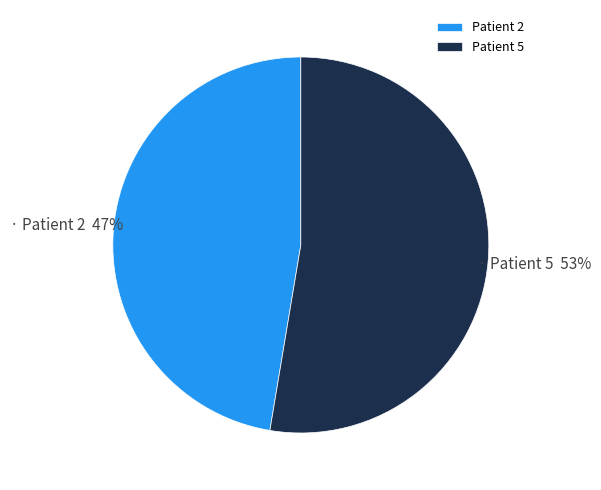

Is the sum of Patient 5 and Patient 2 greater than half?

Yes